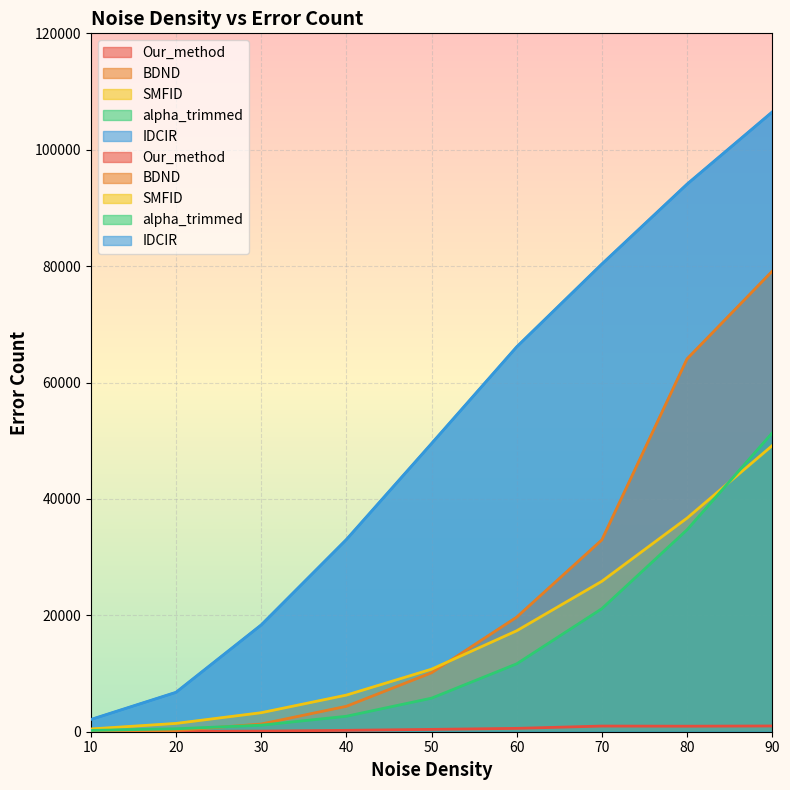

What is the difference between the maximum and second lowest values in the BDND series?

78925